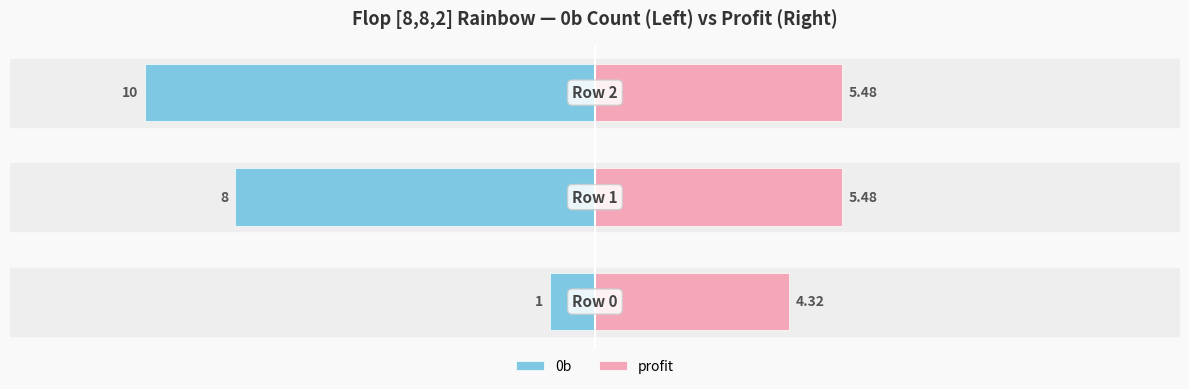

How many bars are there in total?

6